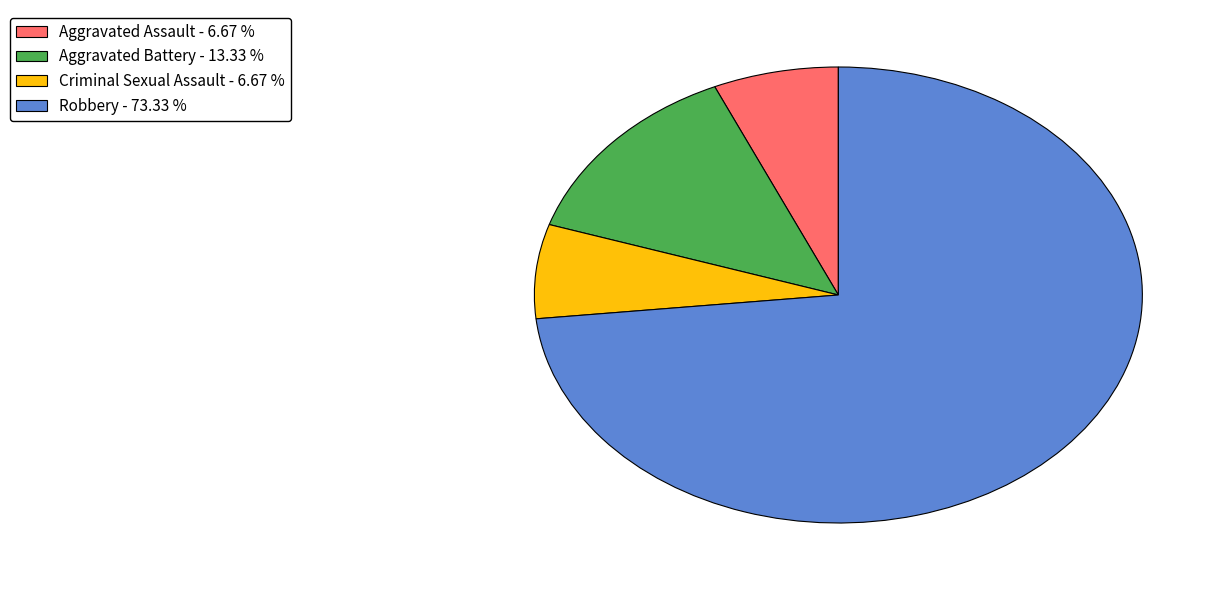

Approximately how many times larger is the value at Criminal Sexual Assault - 6.67 % compared to Aggravated Battery - 13.33 %?

0.5